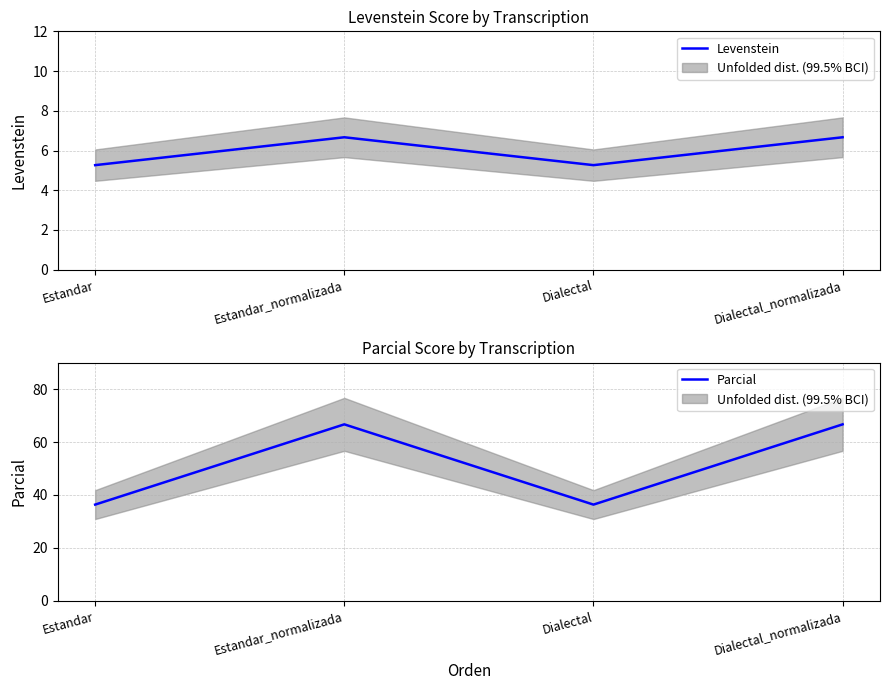

True or false: Parcial has more than 2 points higher than both neighbors.

False